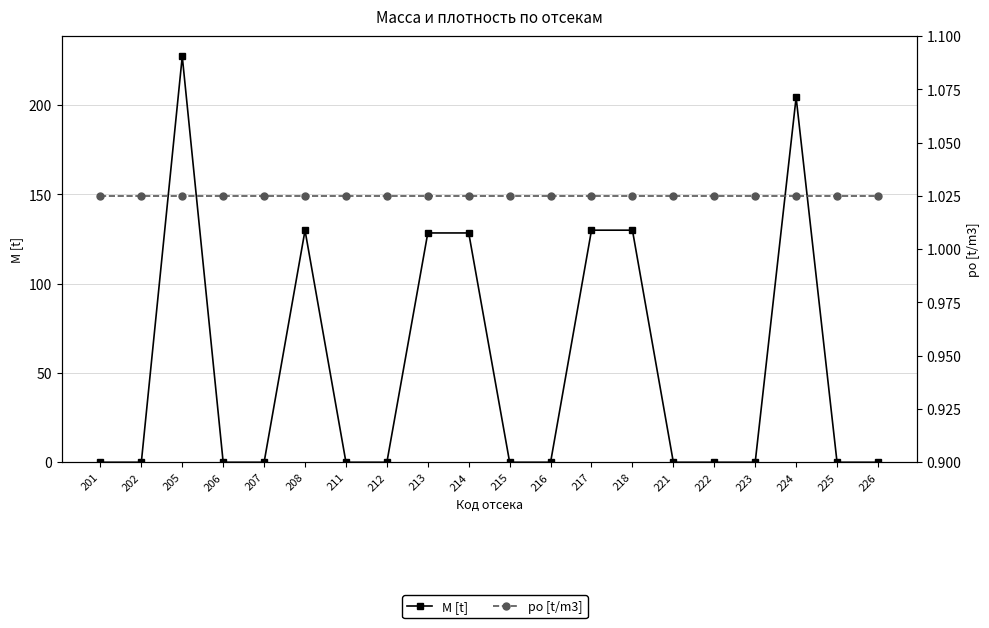

At how many categories does at least one series exceed 126?

7